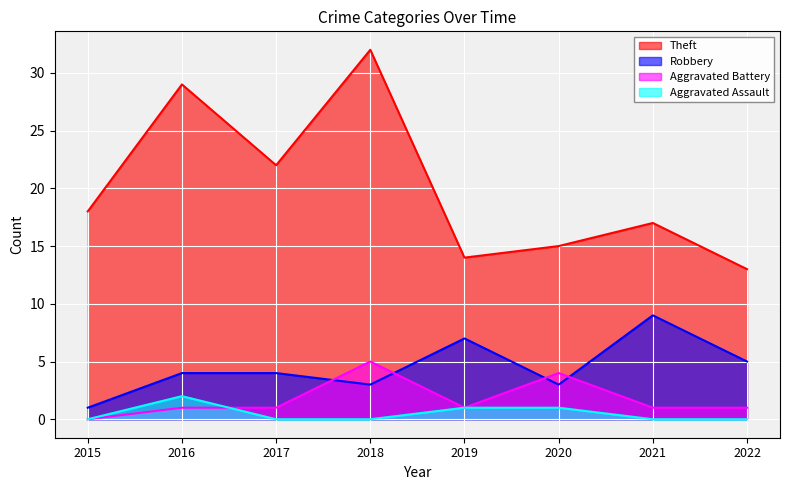

At which label is Aggravated Battery closest to 2?

2016